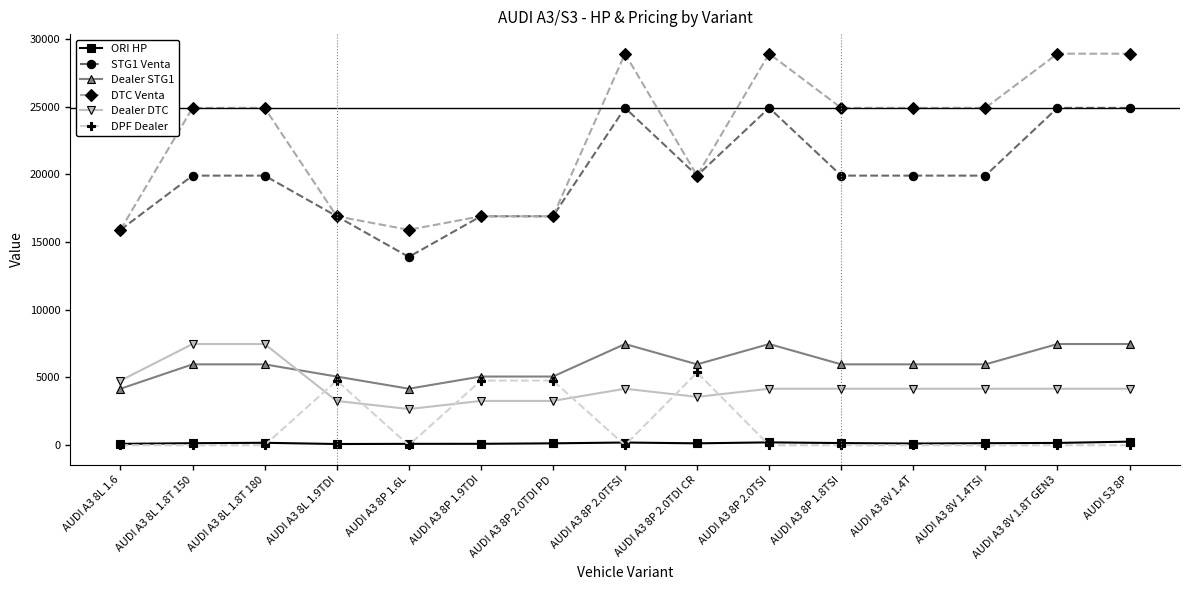

True or false: Dealer STG1 has a value of 2856 at AUDI A3 8L 1.8T 180.

False